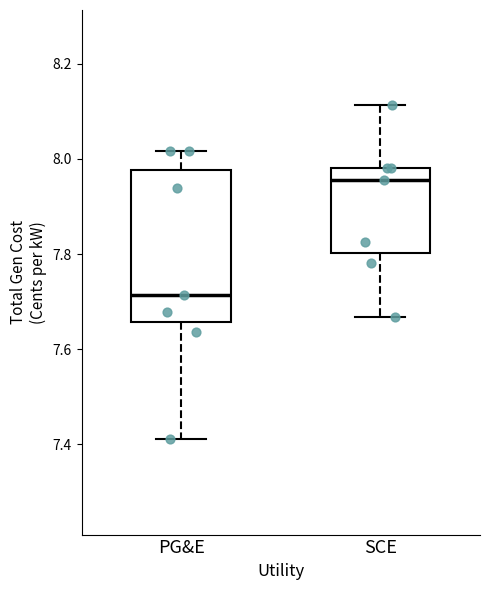

Comparing the boxes themselves (not the whiskers), which one is the tallest?

PG&E